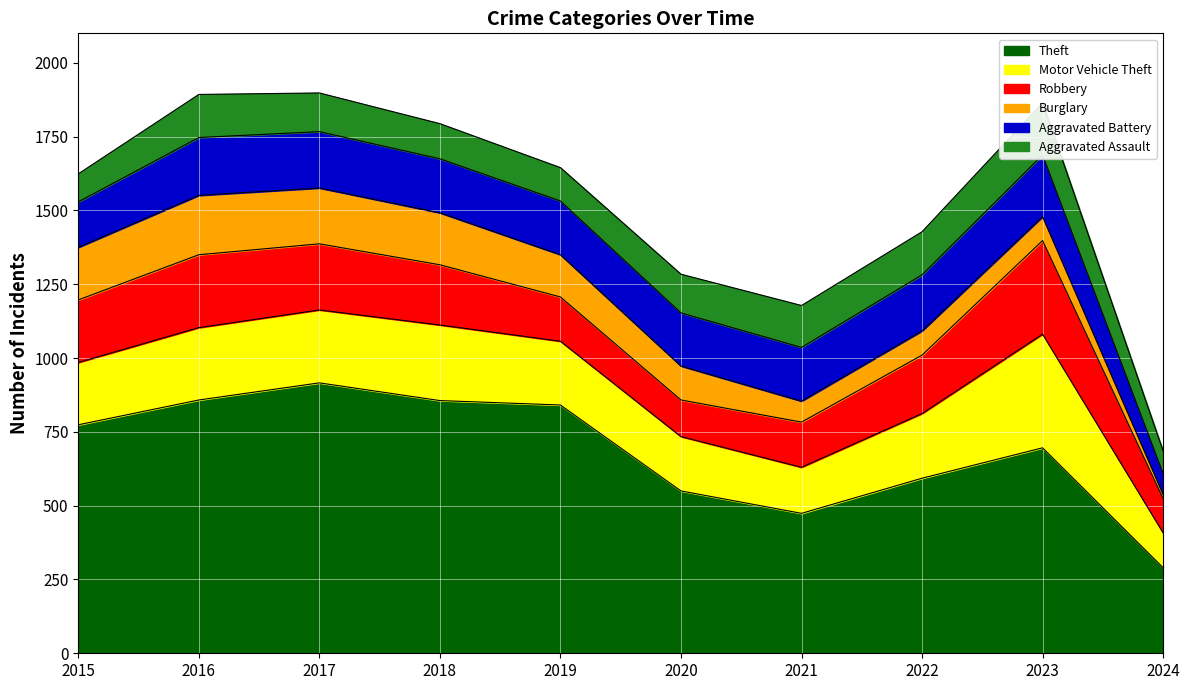

The Aggravated Battery series shows 274 at 2021. True or false?

False